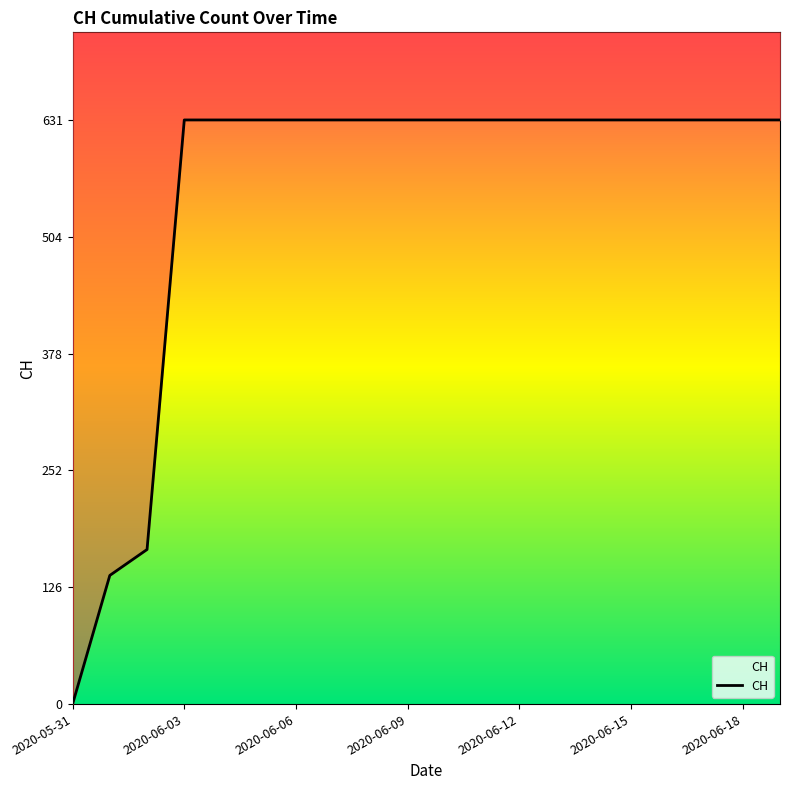

True or false: there are more than 2 points higher than both neighbors.

False